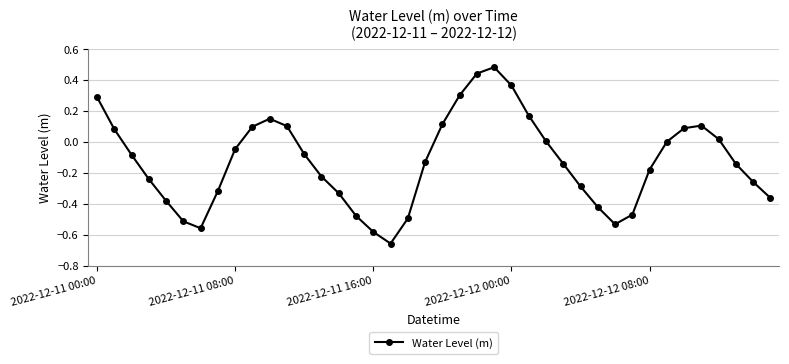

How many points are lower than both their immediate neighbors (excluding endpoints)?

3